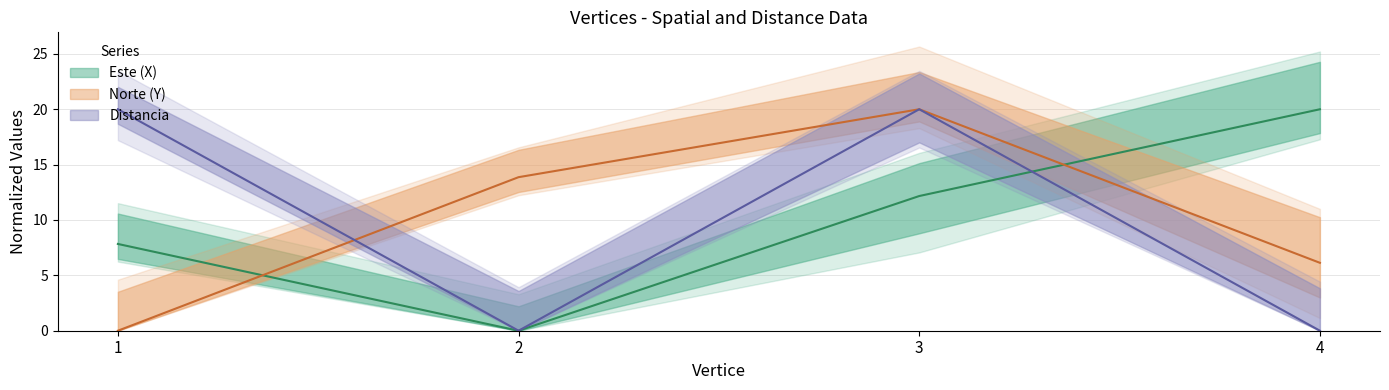

How many categories are shown in the chart?

4